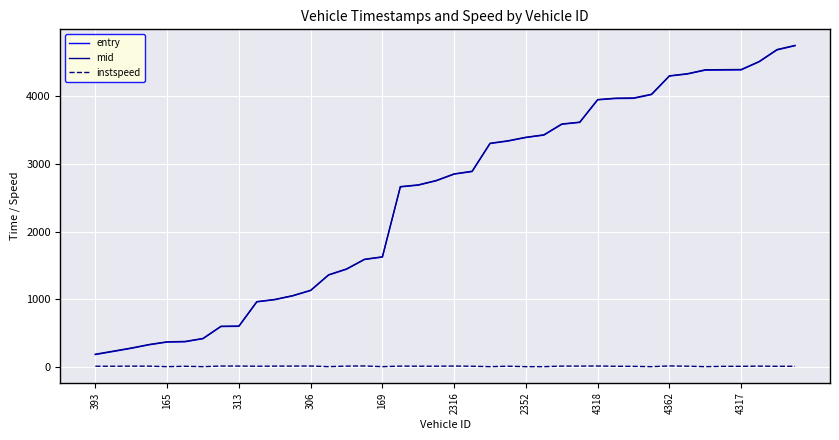

What is the greatest value displayed?

4748.1